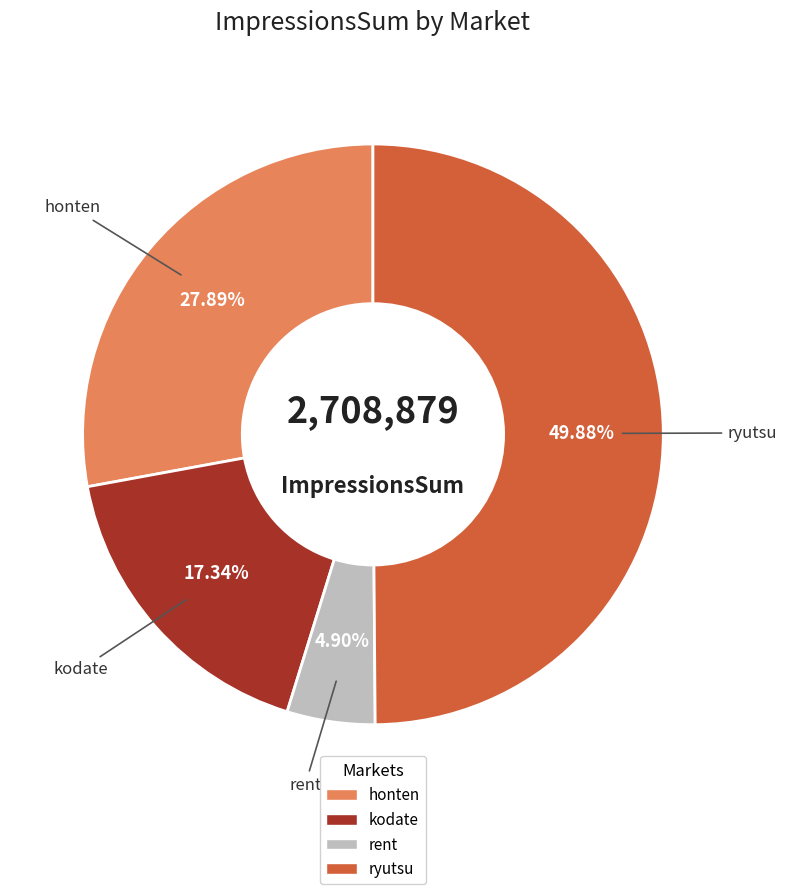

To the nearest percent, what is the difference between the largest and smallest slice percentages?

45%